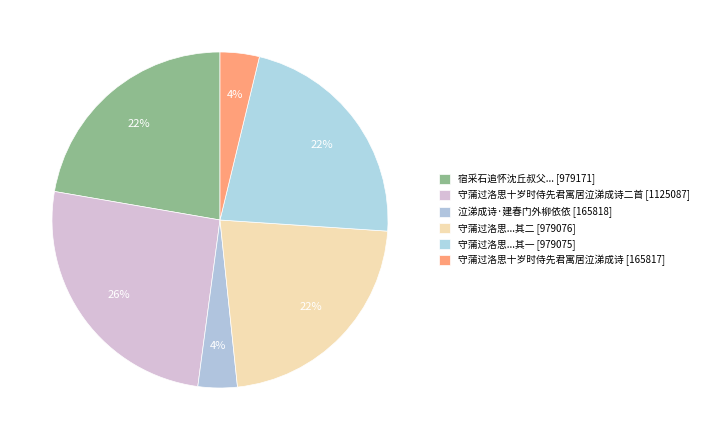

How many slices are in this pie chart?

6